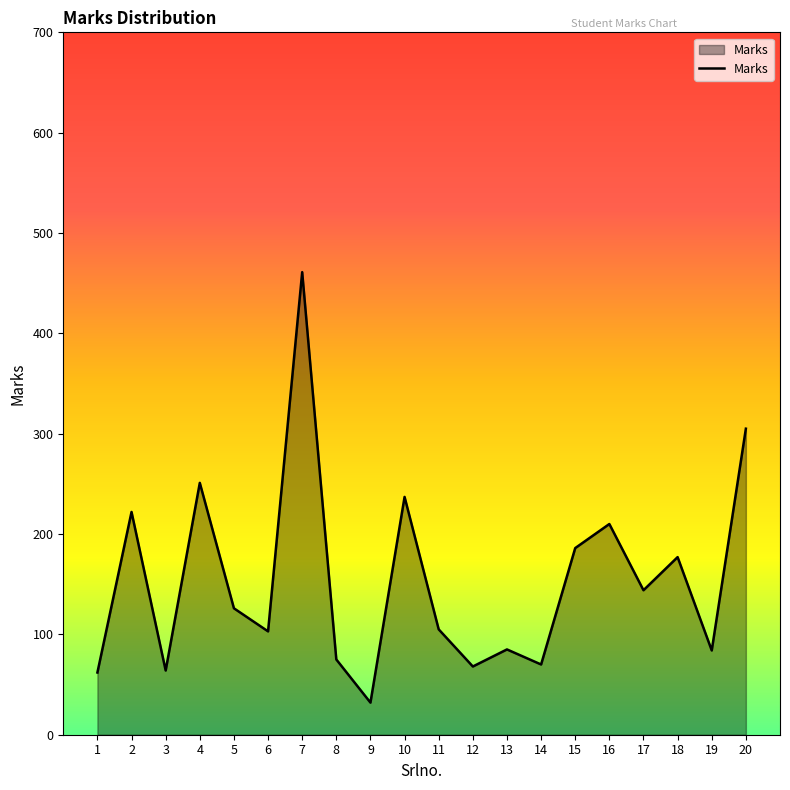

The value at 10 is 86. True or false?

False